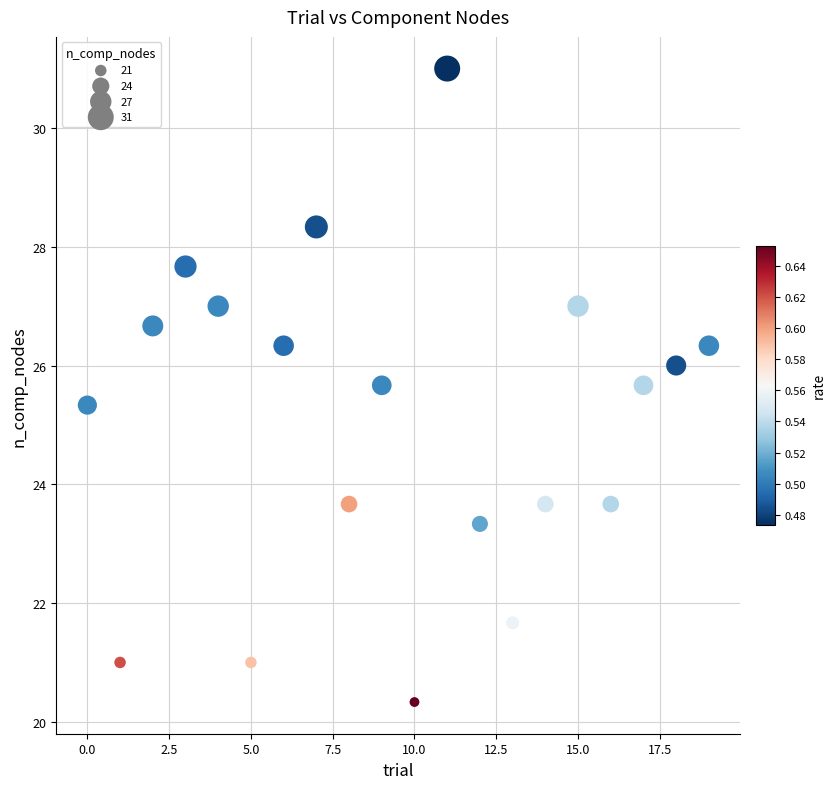

What is the range of Y values (max minus min)?

10.7